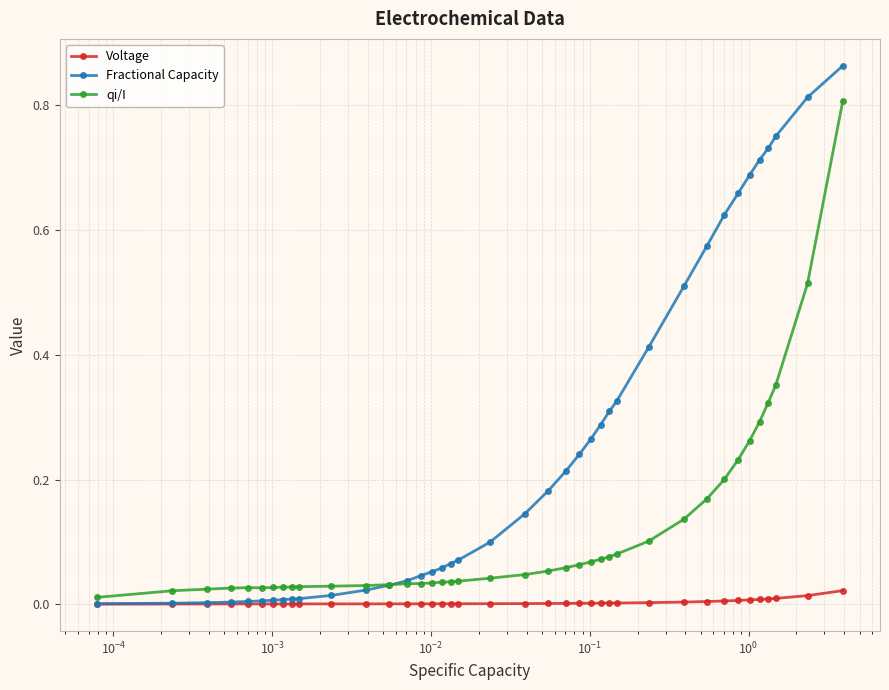

Which series has the widest spread of values?

Fractional Capacity